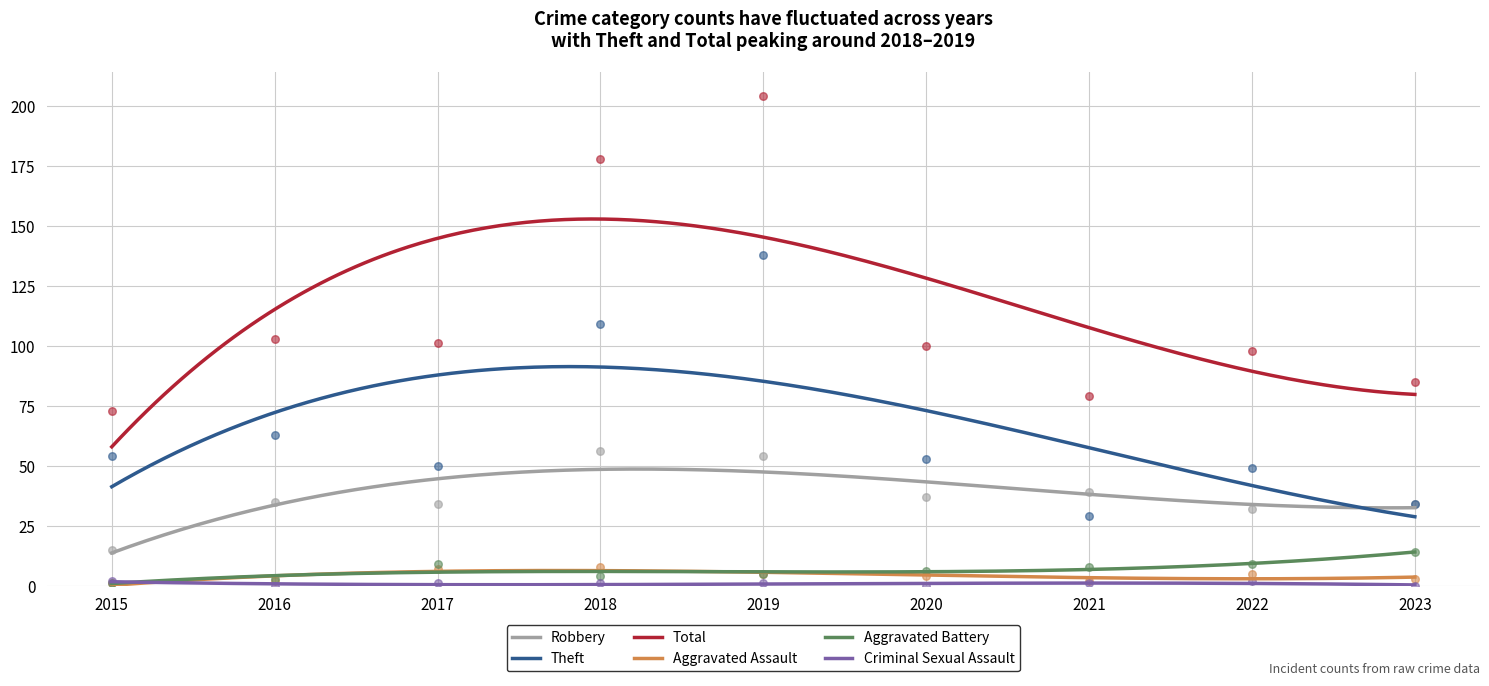

Which series has the widest spread of Y values?

Total